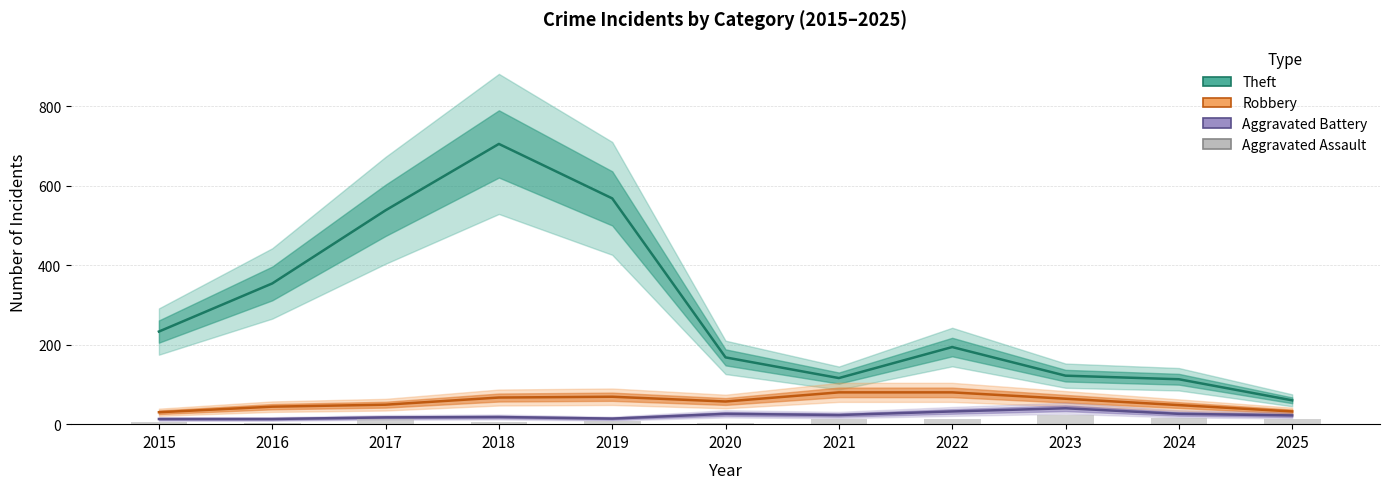

What is the value of the Aggravated Battery bar at the 6th from the left?

26